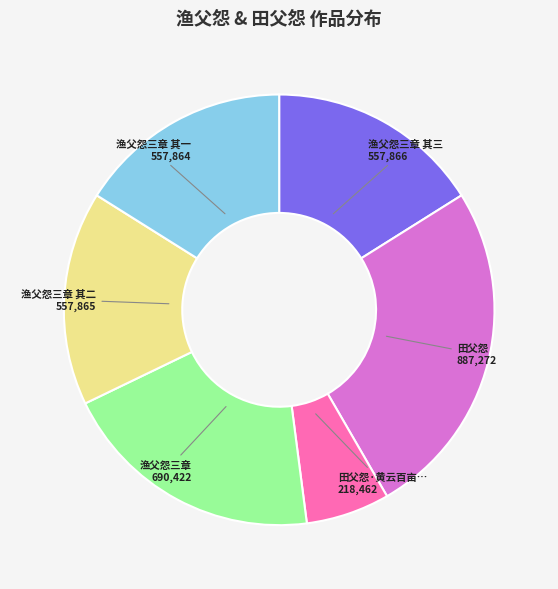

How many segments does this pie chart have?

6